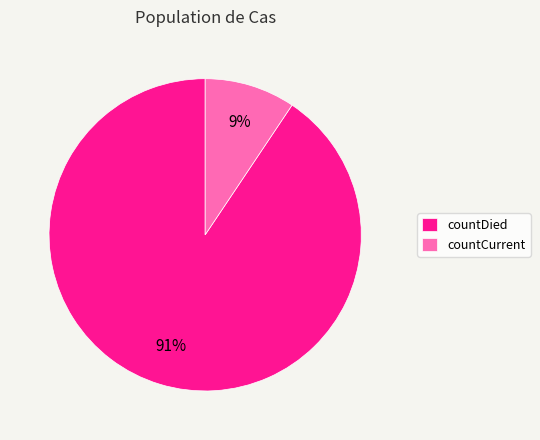

Rank the categories by value from lowest to highest.

countCurrent, countDied